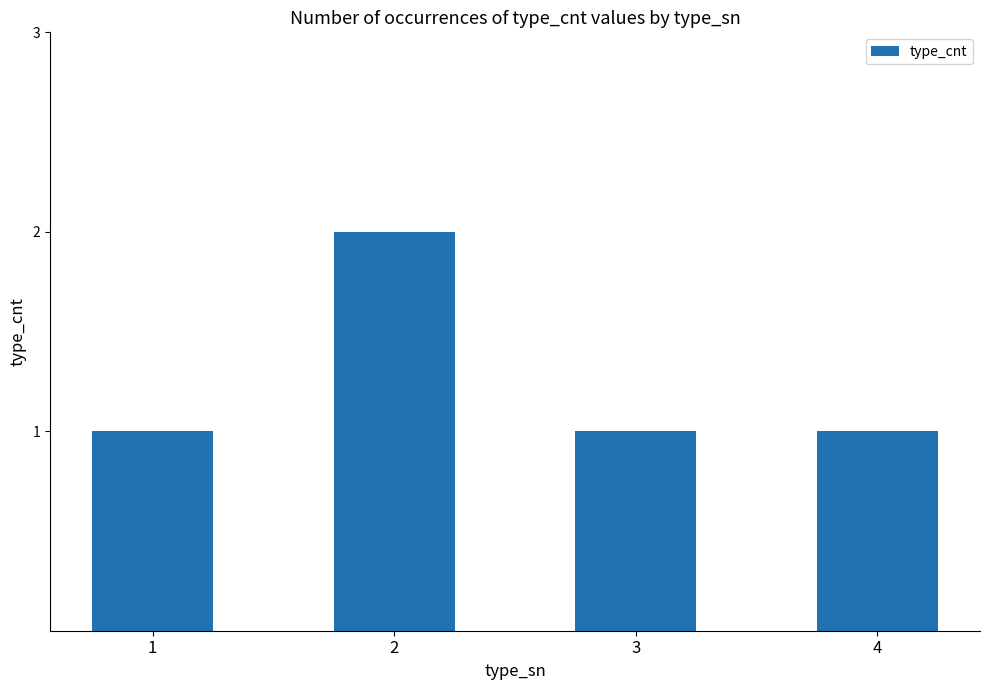

What is the maximum value shown in the chart?

2